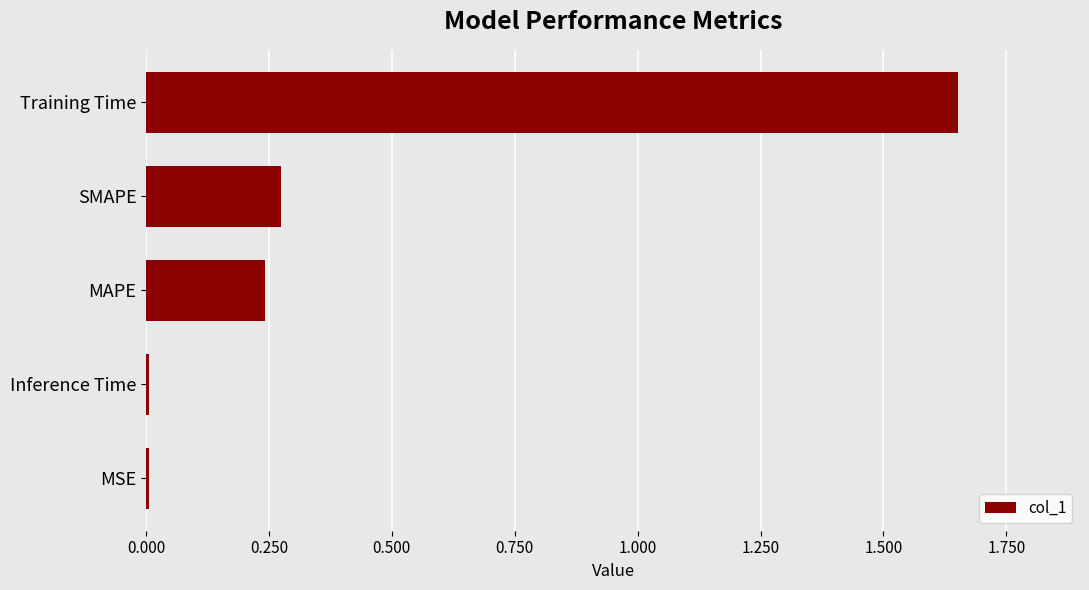

True or false: the data shows 0.0 at MSE.

True